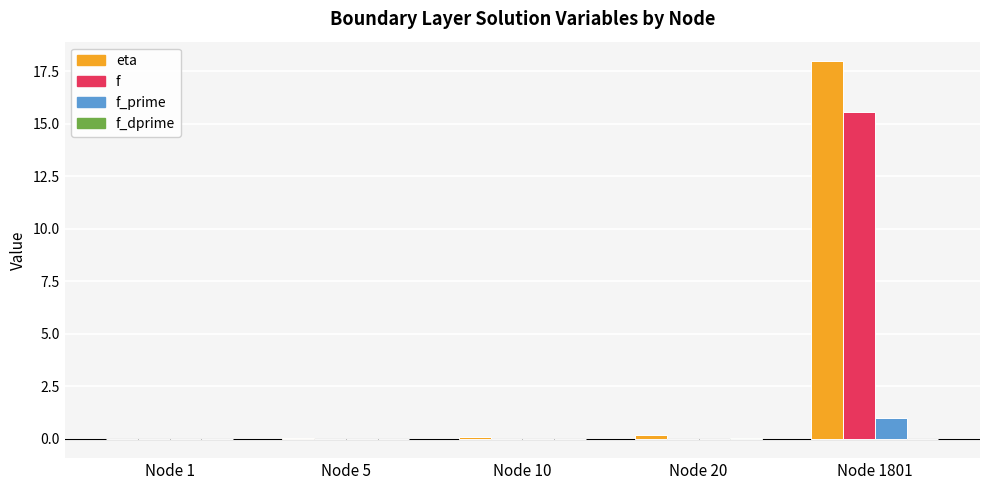

Is it true that f_prime equals 1.0 at Node 1801?

True